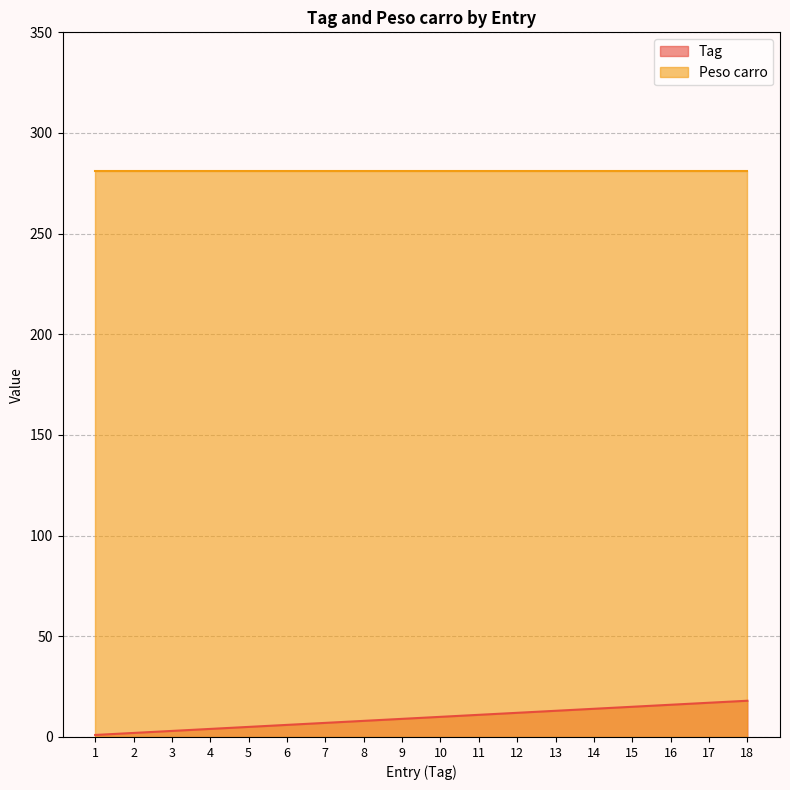

What value does the data have at 13, to the nearest 10?

10